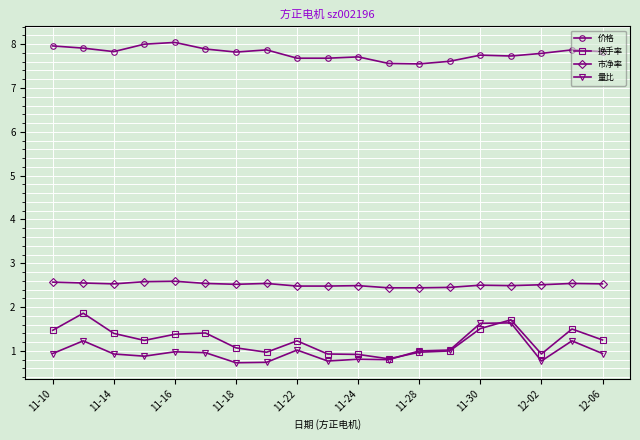

True or false: 量比 has more than 2 points higher than both neighbors.

True